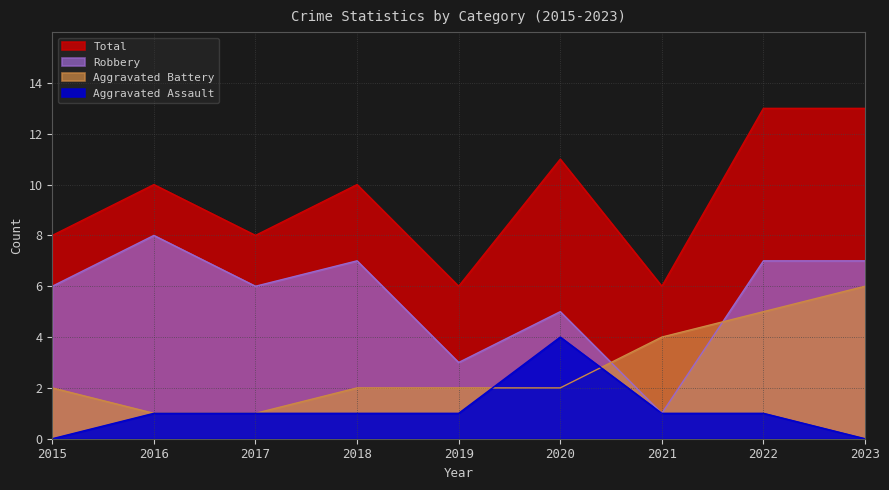

What is the difference between the Aggravated Assault values at 2019 and 2020?

3